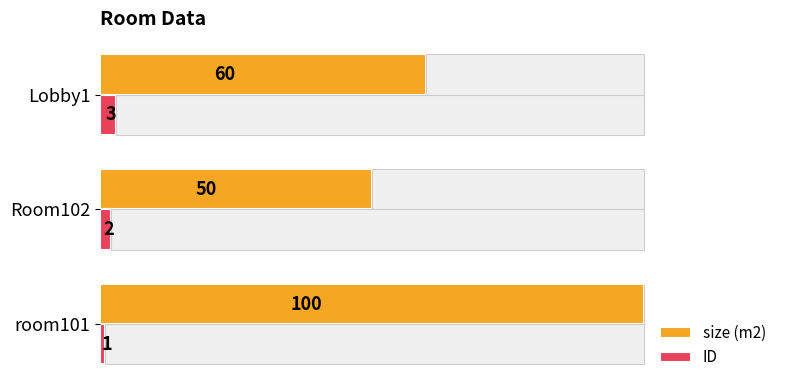

Rank the categories by size (m2) value from lowest to highest.

Room102, Lobby1, room101